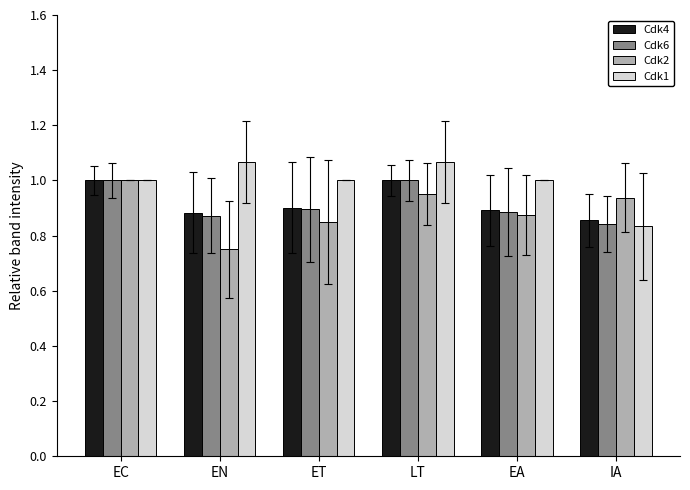

What is the difference between the second highest and minimum values in the Cdk4 series?

0.1